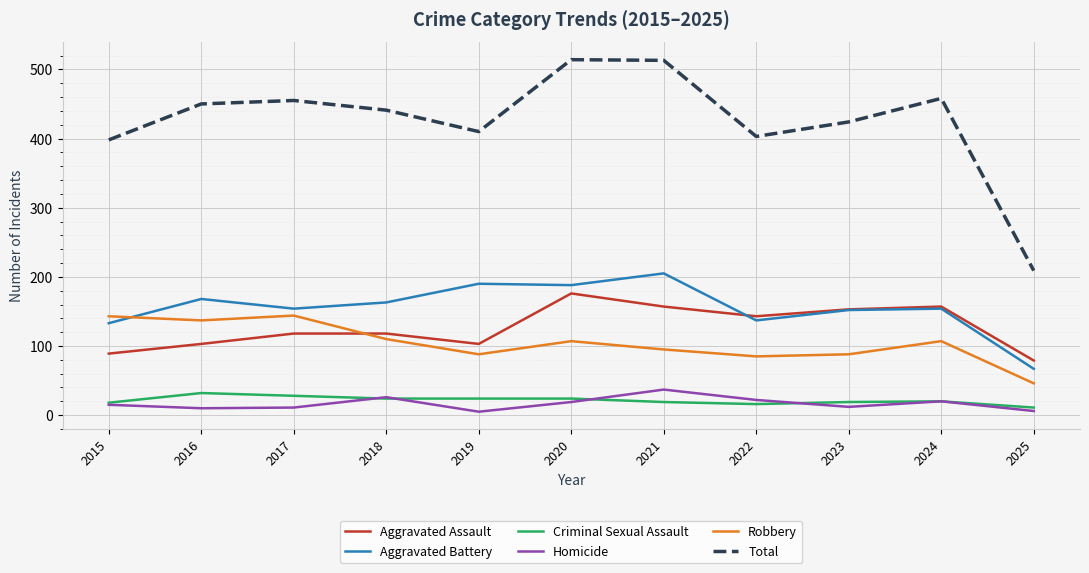

True or false: Criminal Sexual Assault has a value of 32 at 2016.

True